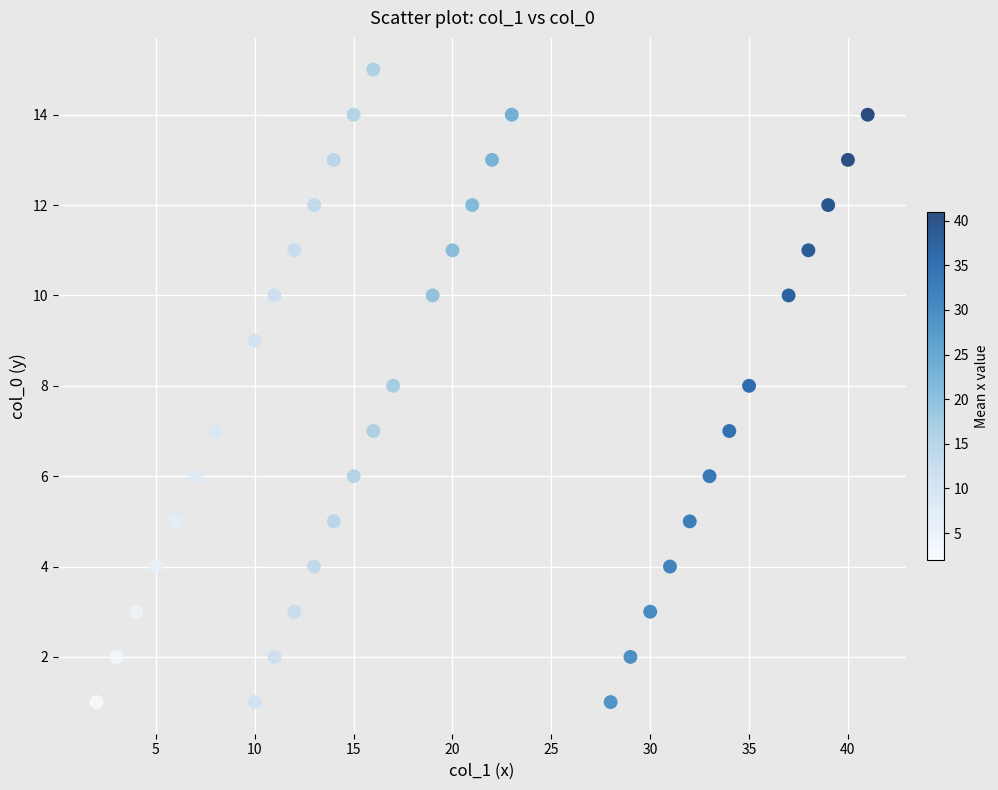

What is the range of Y values (max minus min)?

14